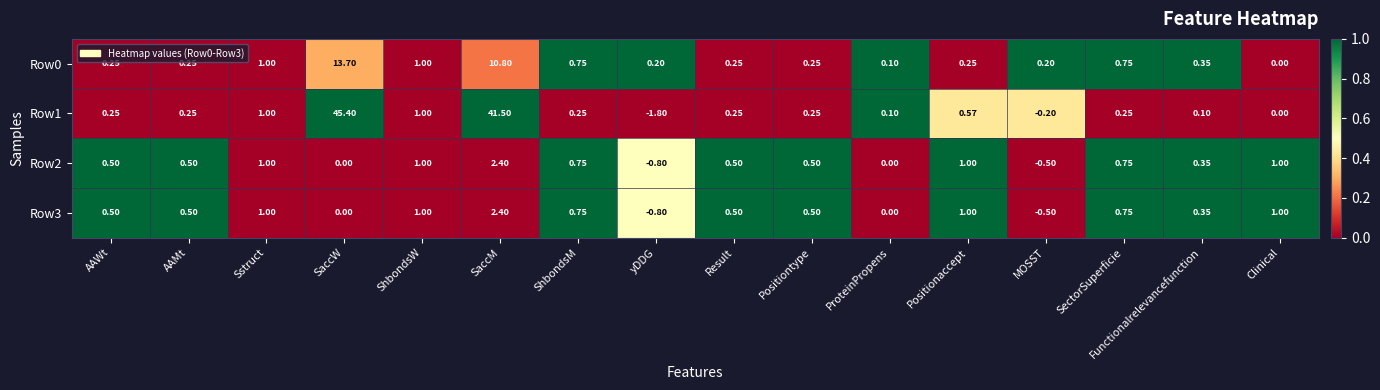

At which category is the sum across all series the highest?

SaccW